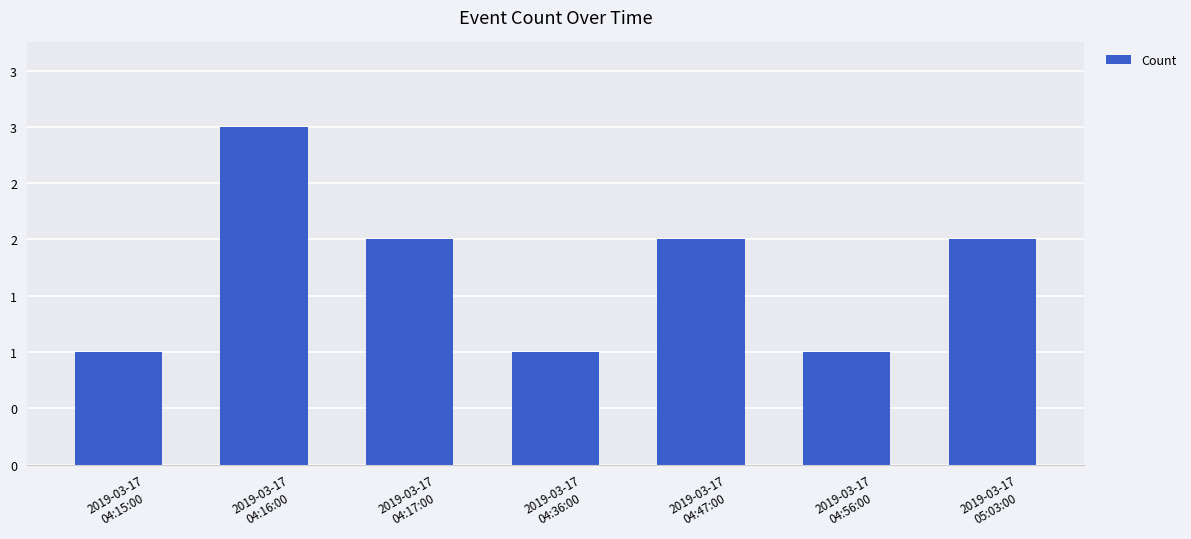

Reading left to right, what are all the values shown in this chart?

1	3	2	1	2	1	2